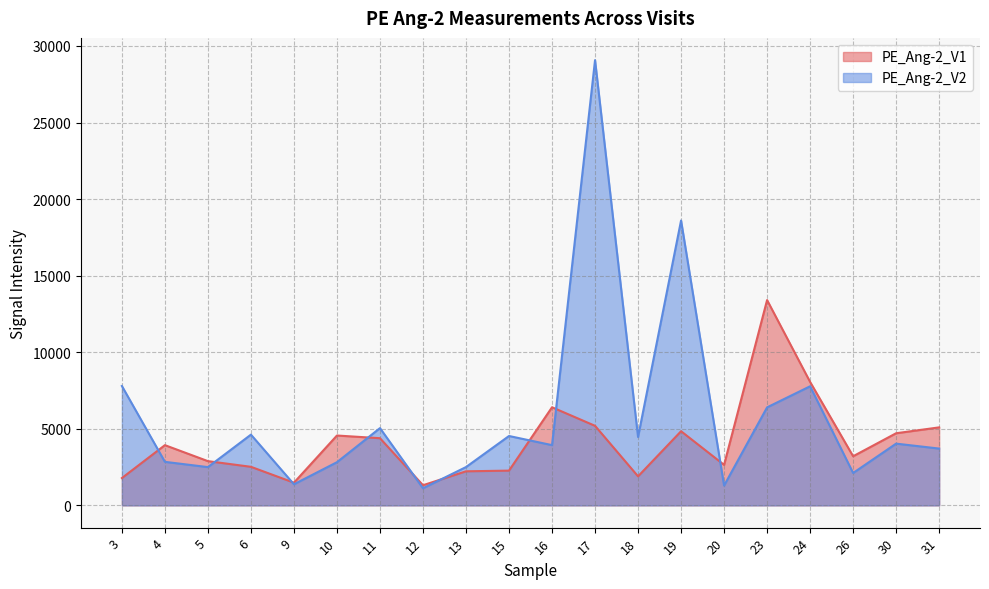

At which category does PE_Ang-2_V2 reach its first local valley?

5